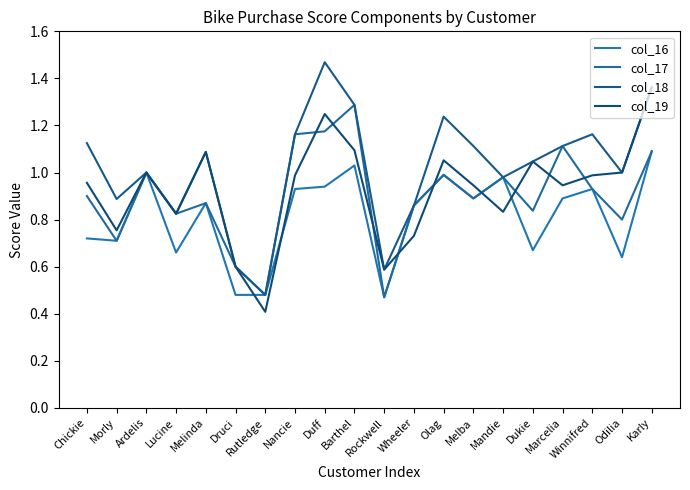

The value of col_19 at Karly is 2.4. True or false?

False